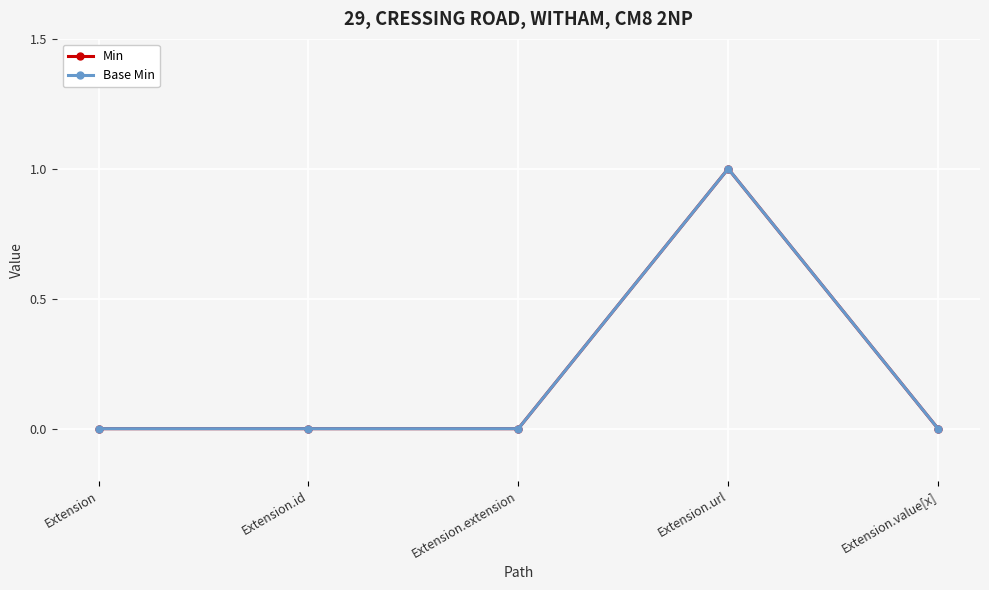

Does the chart have visible grid lines?

Yes